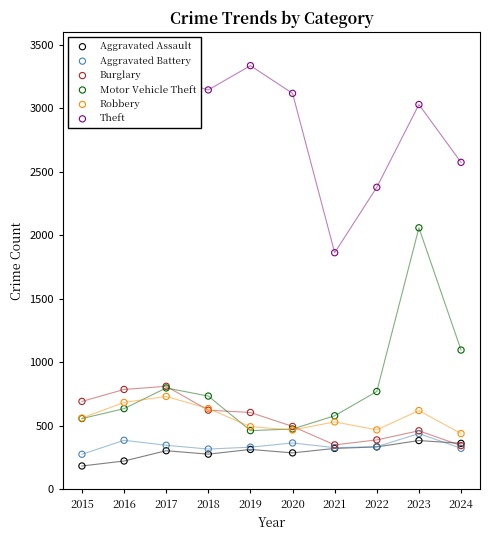

Which series has the largest total across all categories?

Theft